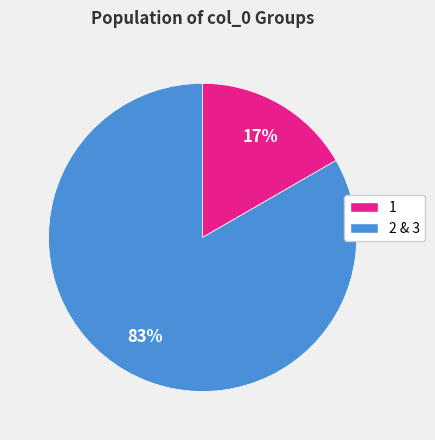

What is the smallest slice in the pie chart?

1